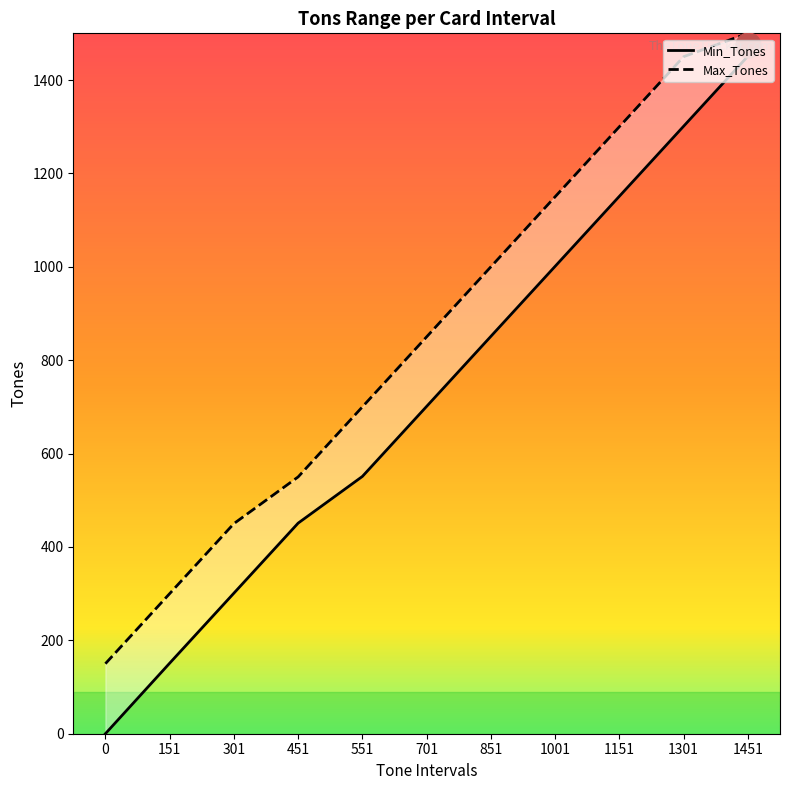

Reading right to left, list all the values displayed in this chart.

Min_Tones: 1451=1451	1301=1301	1151=1151	1001=1001	851=851	701=701	551=551	451=451	301=301	151=151	0=0
Max_Tones: 1451=1500	1301=1450	1151=1300	1001=1150	851=1000	701=850	551=700	451=550	301=450	151=300	0=150